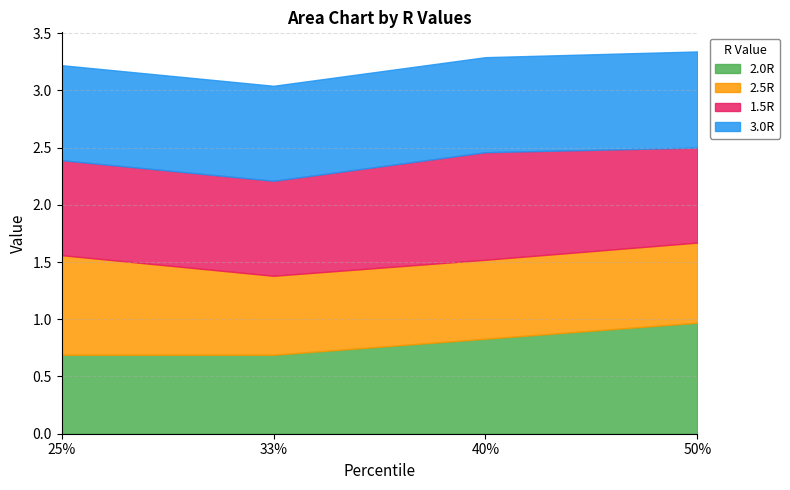

Where is the first local maximum for 1.5R?

40%